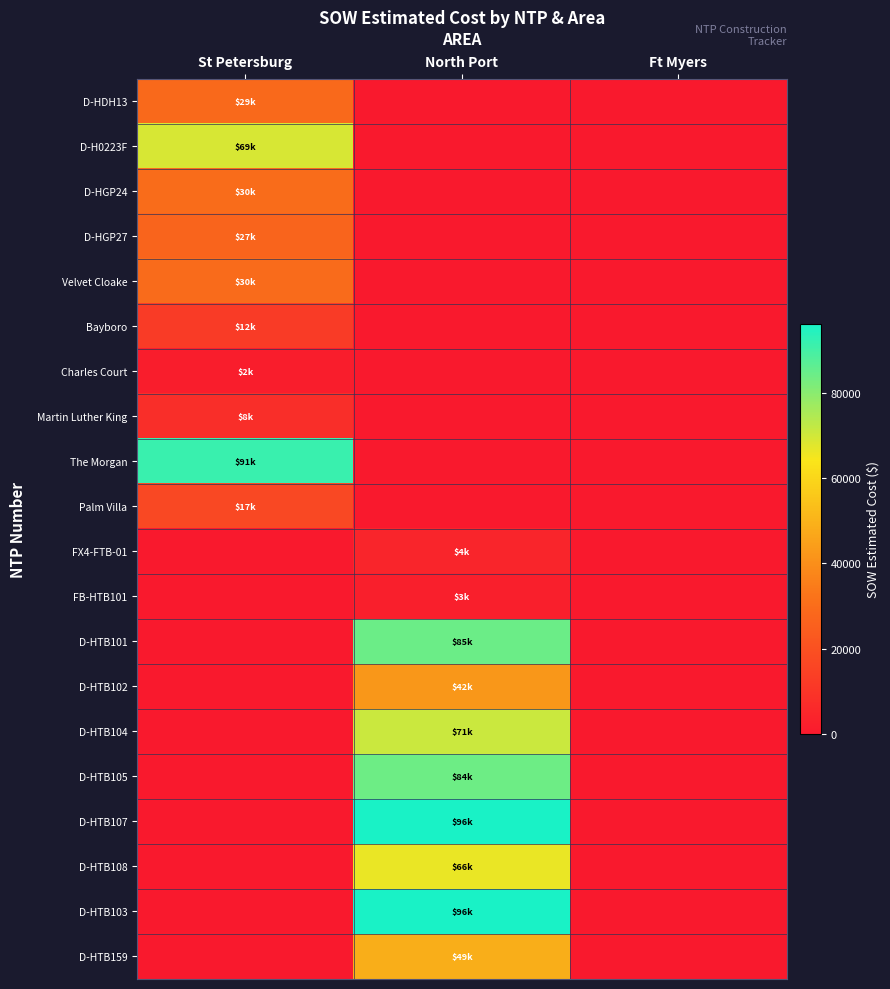

Which has a higher value, Ft Myers or North Port?

Ft Myers